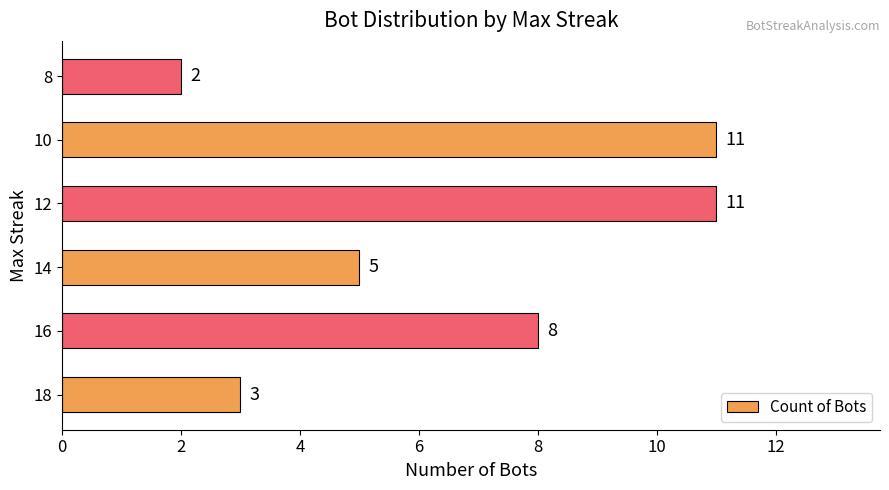

Which label corresponds to the smallest value in the chart?

8